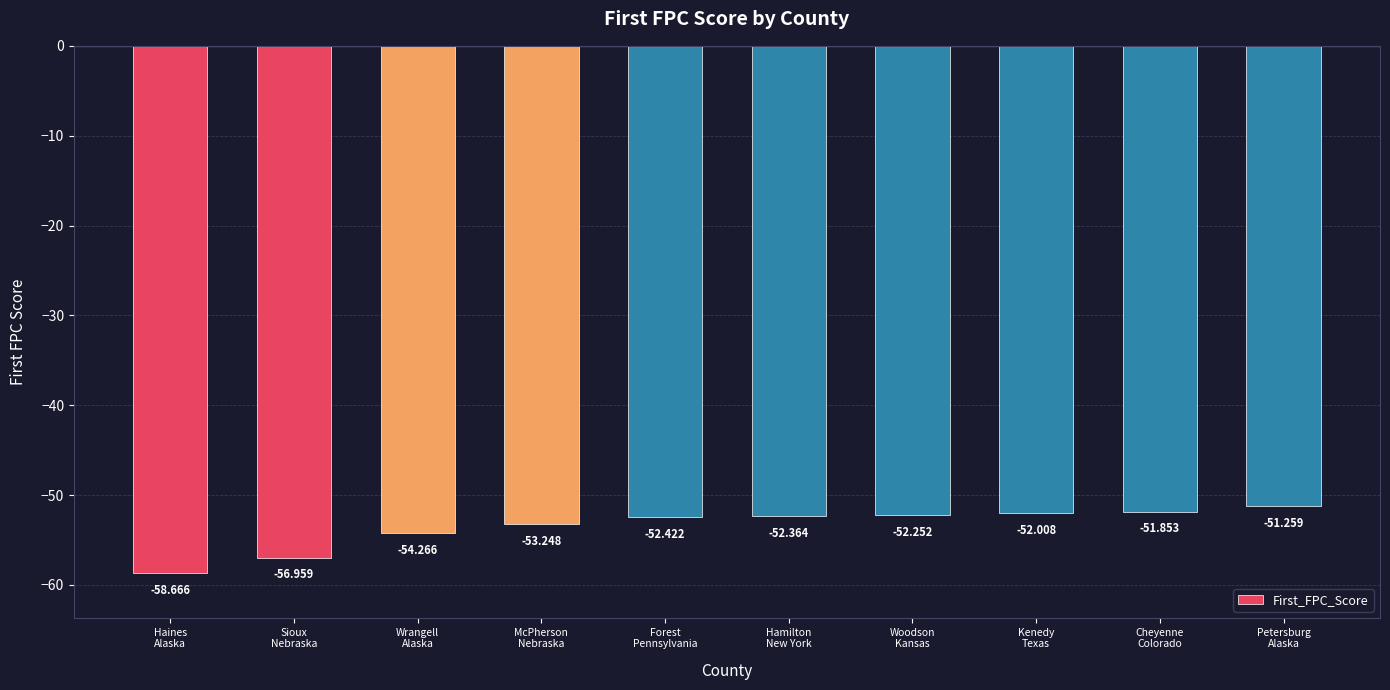

What is the maximum value shown in the chart?

-51.3